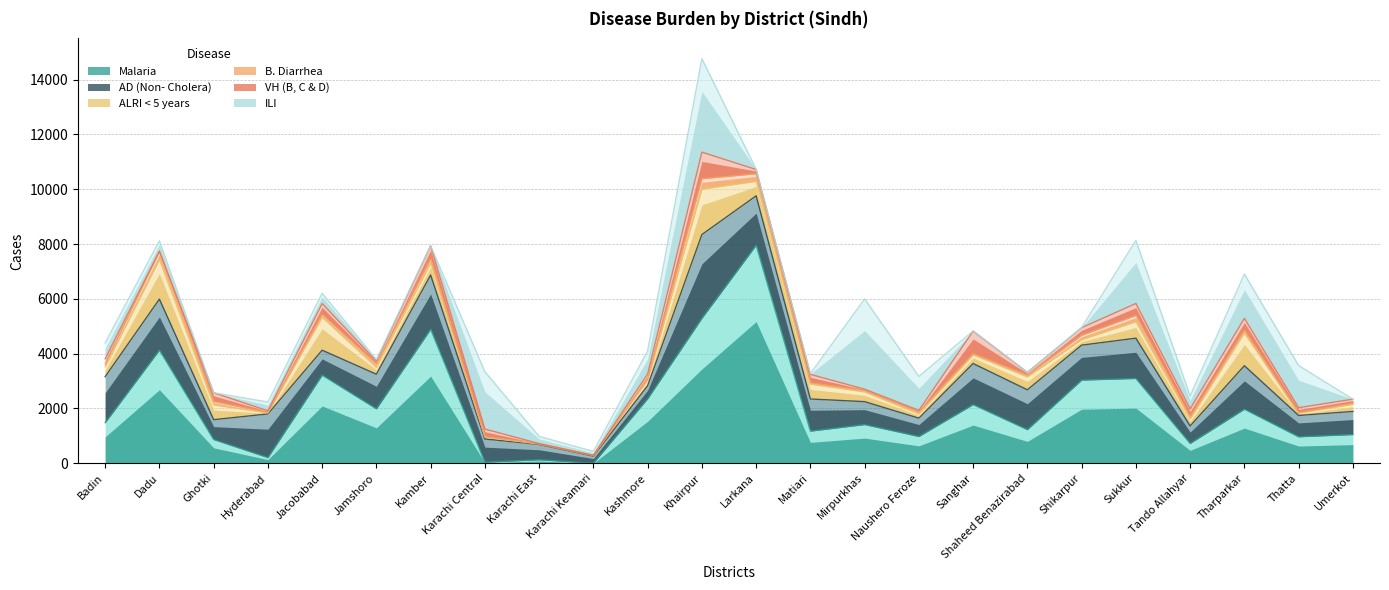

Reading right to left, transcribe all the data shown in this chart.

Malaria: Umerkot=1050	Thatta=968	Tharparkar=1976	Tando Allahyar=726	Sukkur=3097	Shikarpur=3037	Shaheed Benazirabad=1230	Sanghar=2144	Naushero Feroze=980	Mirpurkhas=1414	Matiari=1175	Larkana=7959	Khairpur=5293	Kashmore=2356	Karachi Keamari=4	Karachi East=130	Karachi Central=39	Kamber=4893	Jamshoro=1990	Jacobabad=3218	Hyderabad=209	Ghotki=869	Dadu=4131	Badin=1482
AD (Non- Cholera): Umerkot=842	Thatta=778	Tharparkar=1586	Tando Allahyar=637	Sukkur=1469	Shikarpur=1274	Shaheed Benazirabad=1452	Sanghar=1497	Naushero Feroze=667	Mirpurkhas=836	Matiari=1172	Larkana=1801	Khairpur=3054	Kashmore=476	Karachi Keamari=261	Karachi East=558	Karachi Central=848	Kamber=1978	Jamshoro=1261	Jacobabad=909	Hyderabad=1592	Ghotki=723	Dadu=1860	Badin=1679
ALRI < 5 years: Umerkot=261	Thatta=86	Tharparkar=1192	Tando Allahyar=257	Sukkur=602	Shikarpur=199	Shaheed Benazirabad=471	Sanghar=317	Naushero Feroze=157	Mirpurkhas=356	Matiari=542	Larkana=529	Khairpur=1661	Kashmore=201	Karachi Keamari=23	Karachi East=15	Karachi Central=70	Kamber=437	Jamshoro=250	Jacobabad=1202	Hyderabad=36	Ghotki=541	Dadu=1443	Badin=360
B. Diarrhea: Umerkot=41	Thatta=15	Tharparkar=101	Tando Allahyar=77	Sukkur=227	Shikarpur=162	Shaheed Benazirabad=59	Sanghar=46	Naushero Feroze=65	Mirpurkhas=48	Matiari=51	Larkana=276	Khairpur=377	Kashmore=54	Karachi Keamari=1	Karachi East=16	Karachi Central=9	Kamber=155	Jamshoro=117	Jacobabad=105	Hyderabad=20	Ghotki=123	Dadu=294	Badin=100
VH (B, C & D): Umerkot=146	Thatta=183	Tharparkar=436	Tando Allahyar=290	Sukkur=437	Shikarpur=276	Shaheed Benazirabad=106	Sanghar=820	Naushero Feroze=63	Mirpurkhas=51	Matiari=305	Larkana=154	Khairpur=970	Kashmore=172	Karachi Keamari=0	Karachi East=0	Karachi Central=284	Kamber=475	Jamshoro=108	Jacobabad=397	Hyderabad=57	Ghotki=318	Dadu=12	Badin=192
ILI: Umerkot=0	Thatta=1538	Tharparkar=1613	Tando Allahyar=474	Sukkur=2303	Shikarpur=3	Shaheed Benazirabad=0	Sanghar=7	Naushero Feroze=1238	Mirpurkhas=3292	Matiari=26	Larkana=8	Khairpur=3411	Kashmore=841	Karachi Keamari=145	Karachi East=262	Karachi Central=2091	Kamber=0	Jamshoro=62	Jacobabad=374	Hyderabad=322	Ghotki=0	Dadu=380	Badin=580